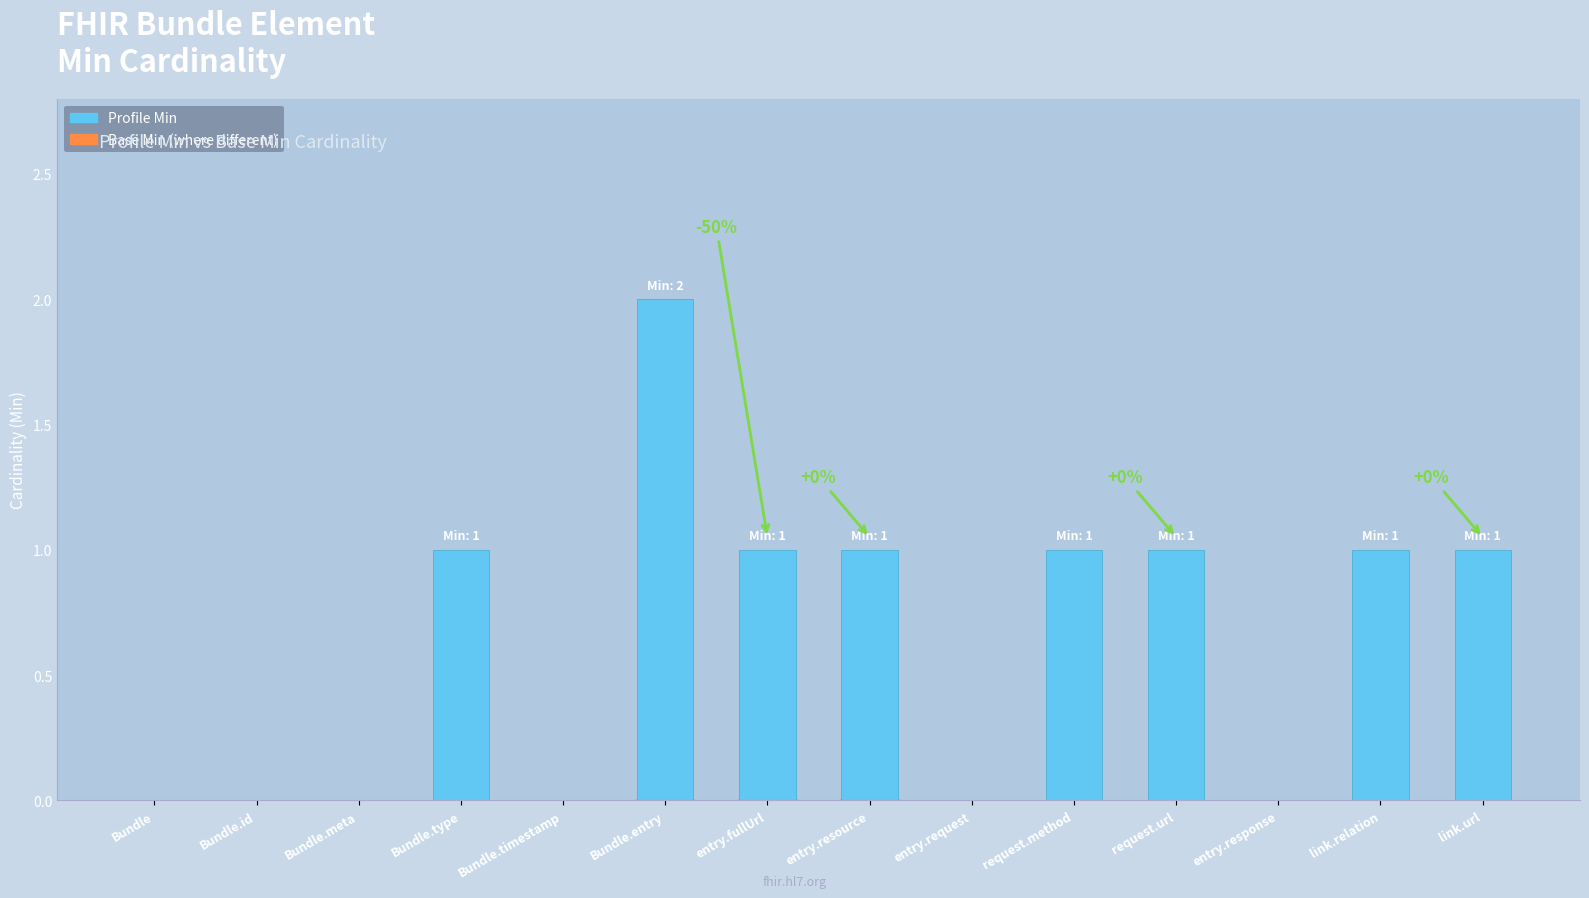

Reading right to left, transcribe all the data shown in this chart.

link.url=1	link.relation=1	entry.response=0	request.url=1	request.method=1	entry.request=0	entry.resource=1	entry.fullUrl=1	Bundle.entry=2	Bundle.timestamp=0	Bundle.type=1	Bundle.meta=0	Bundle.id=0	Bundle=0